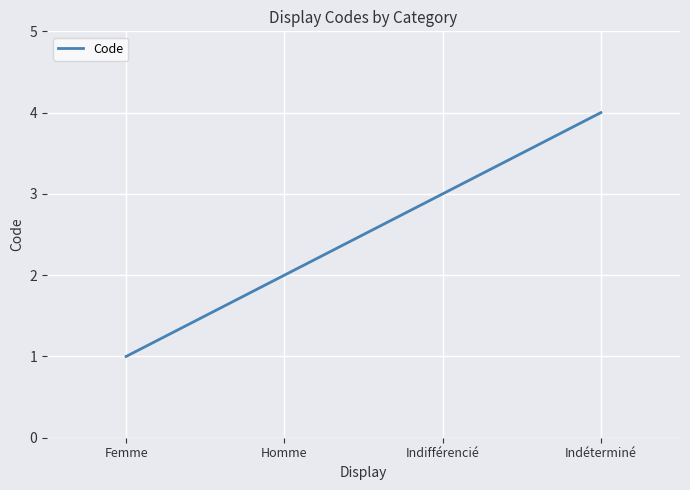

Read the value at Indéterminé.

4